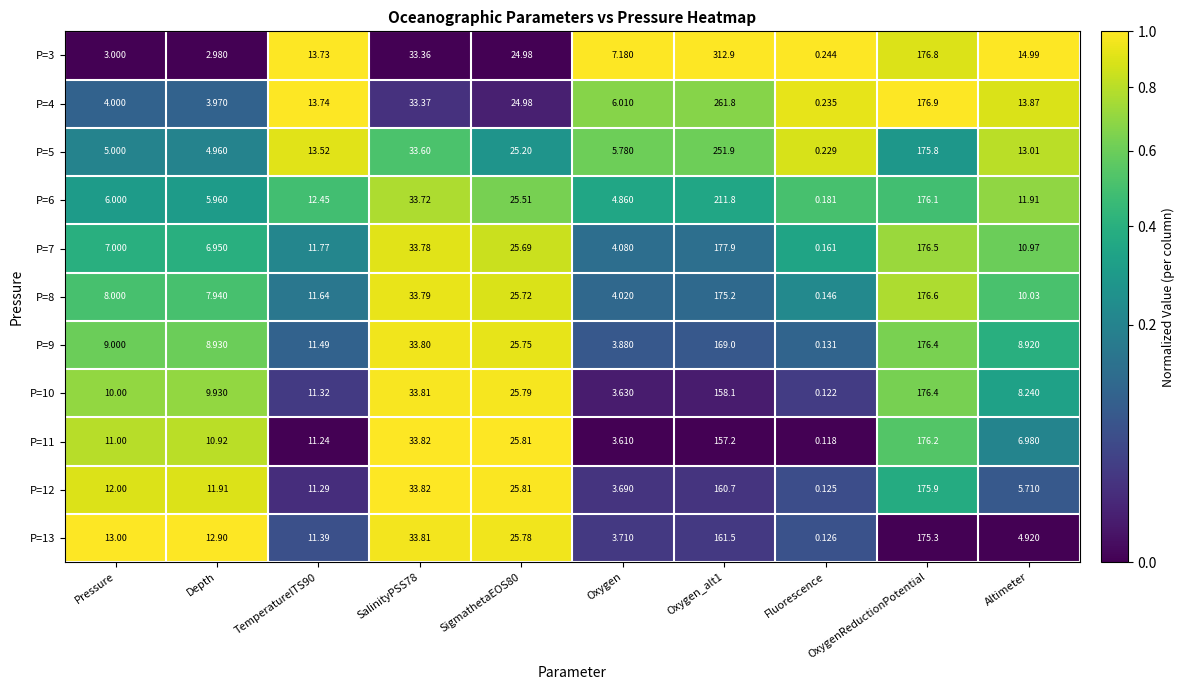

Which category has the lowest value in the P=13 series?

Fluorescence